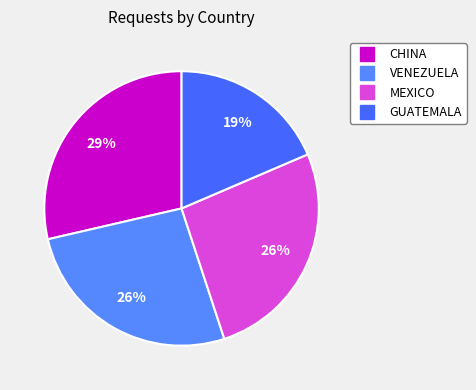

How many slices are in this pie chart?

4